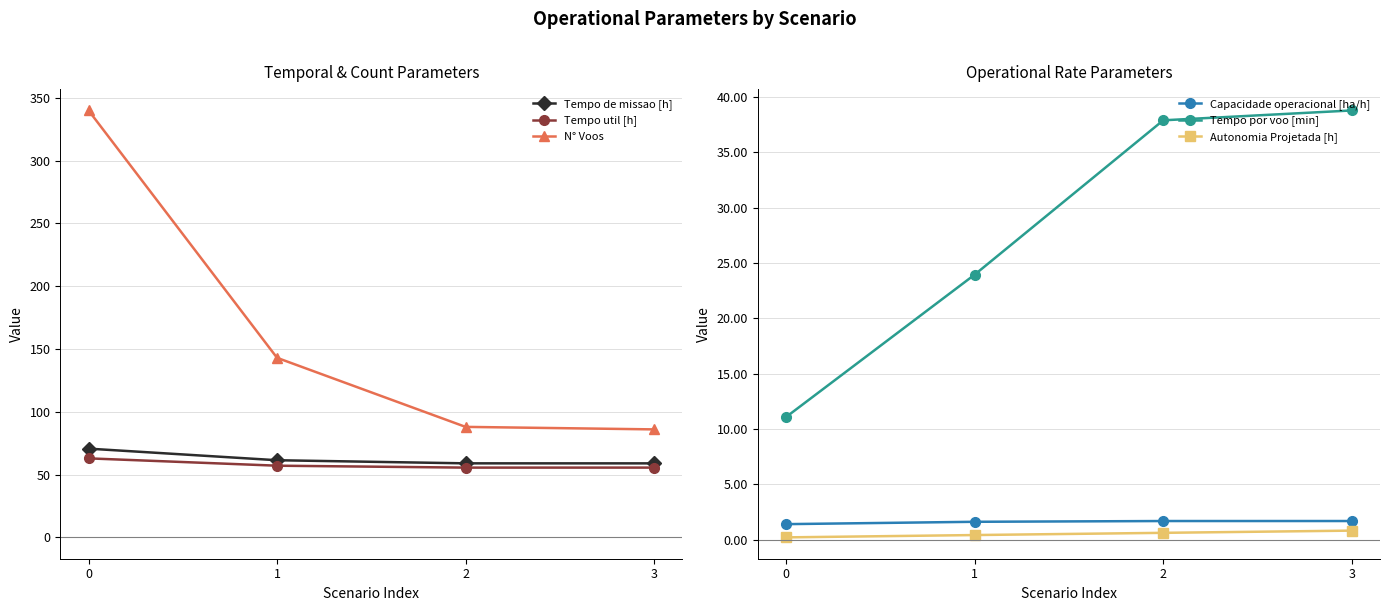

Count the number of data series in this chart.

6